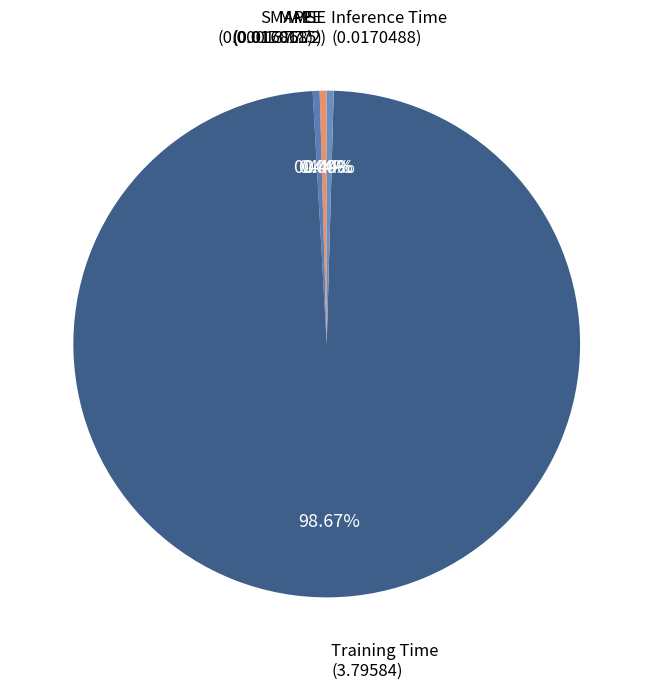

How many segments does this pie chart have?

5